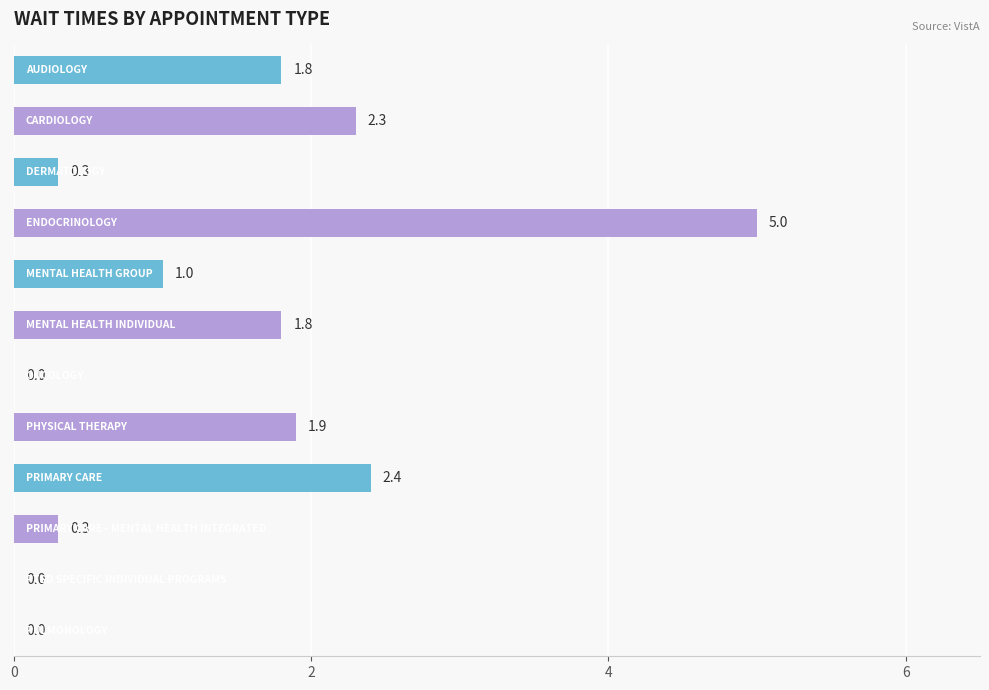

What is the sum of all values?

16.8